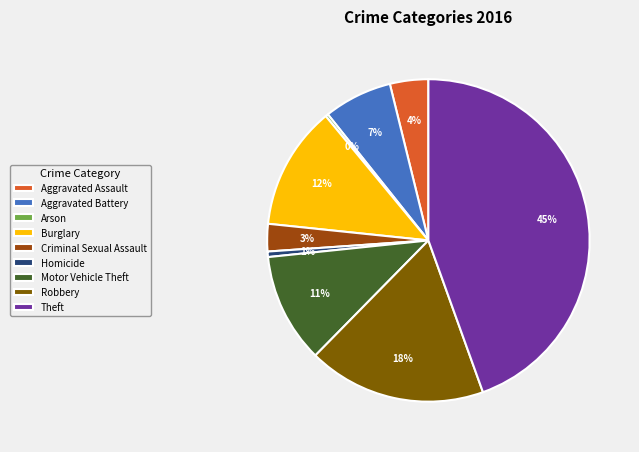

To the nearest percent, what portion does Aggravated Assault represent?

4%